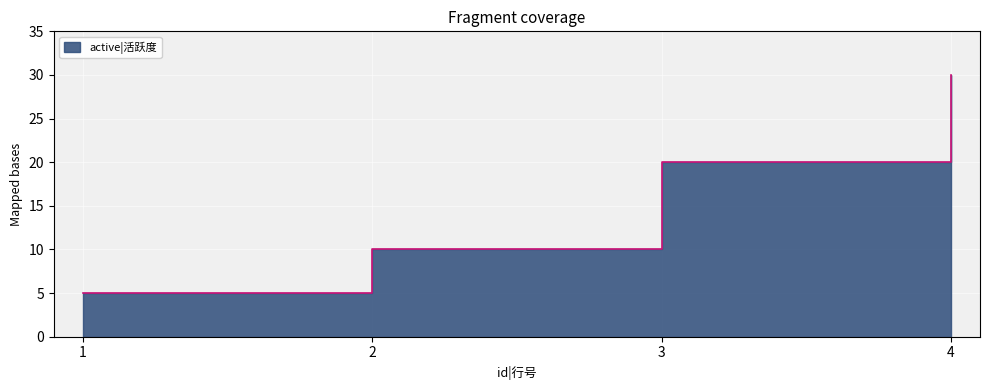

What is the minimum value shown in the chart?

5